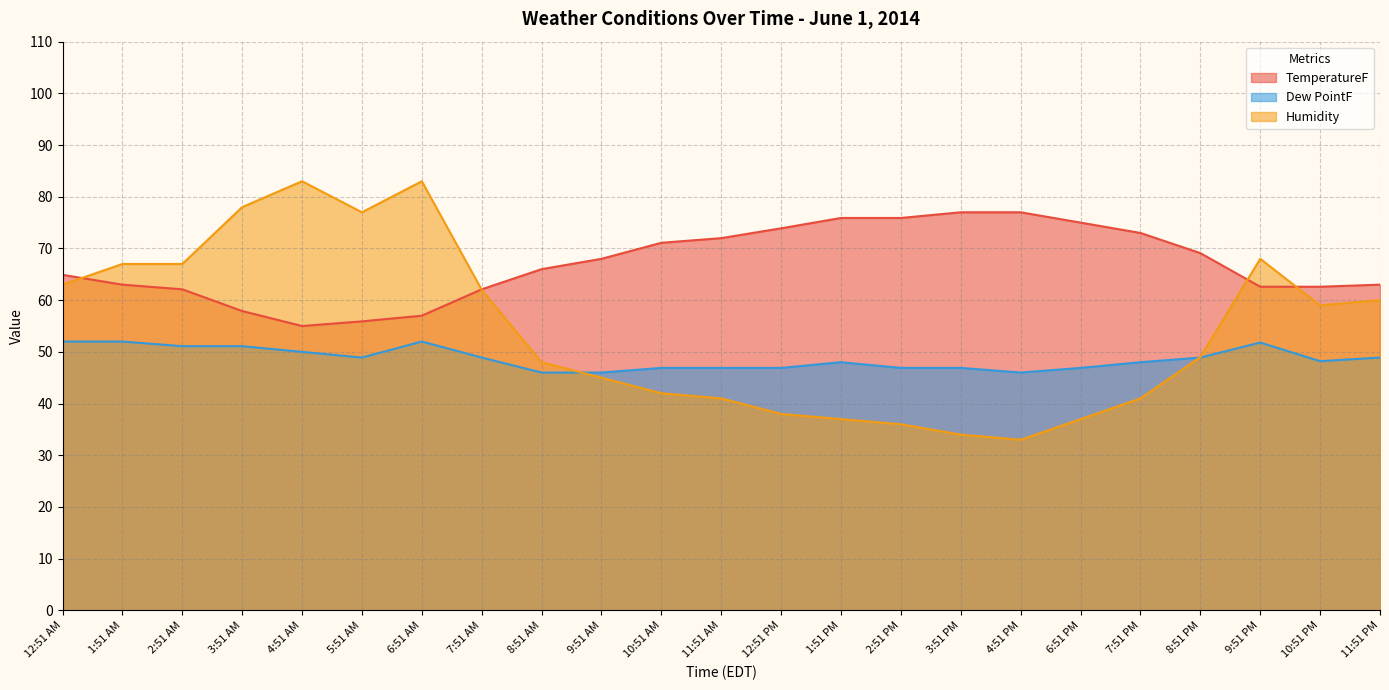

The Dew PointF series shows 14.1 at 9:51 PM. True or false?

False